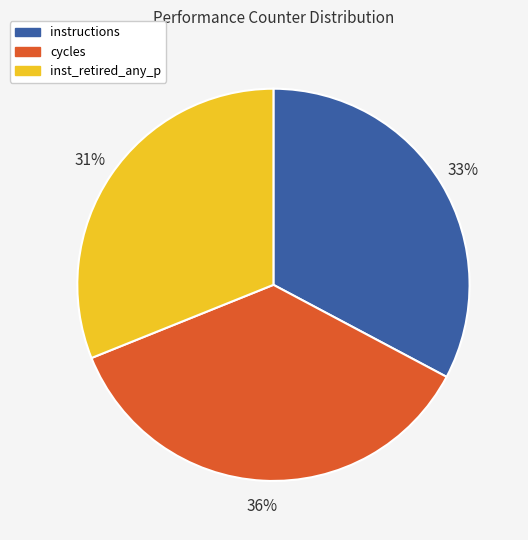

Is there a majority slice in this chart?

No